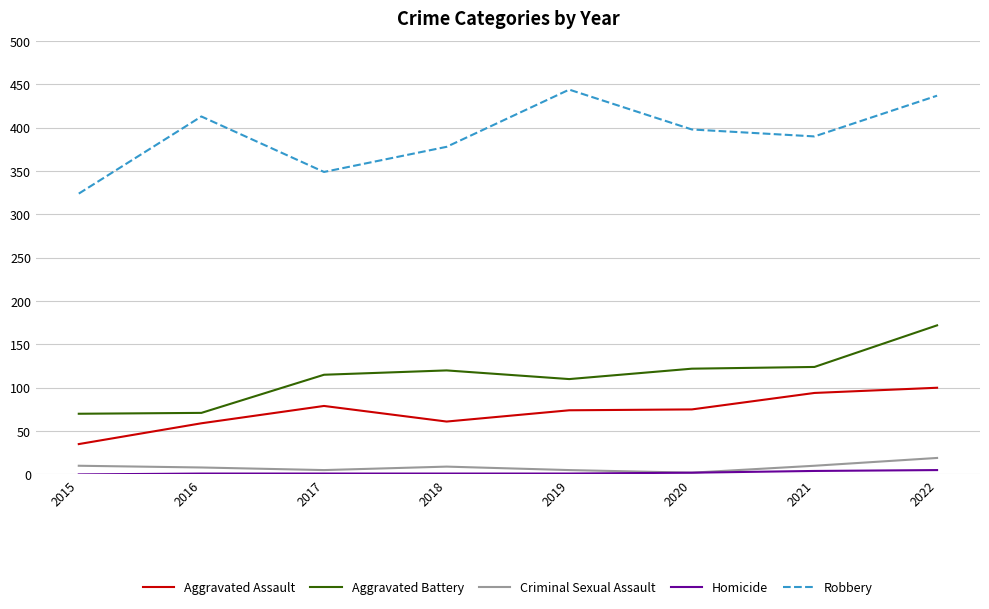

Which series has the largest total across all categories?

Robbery